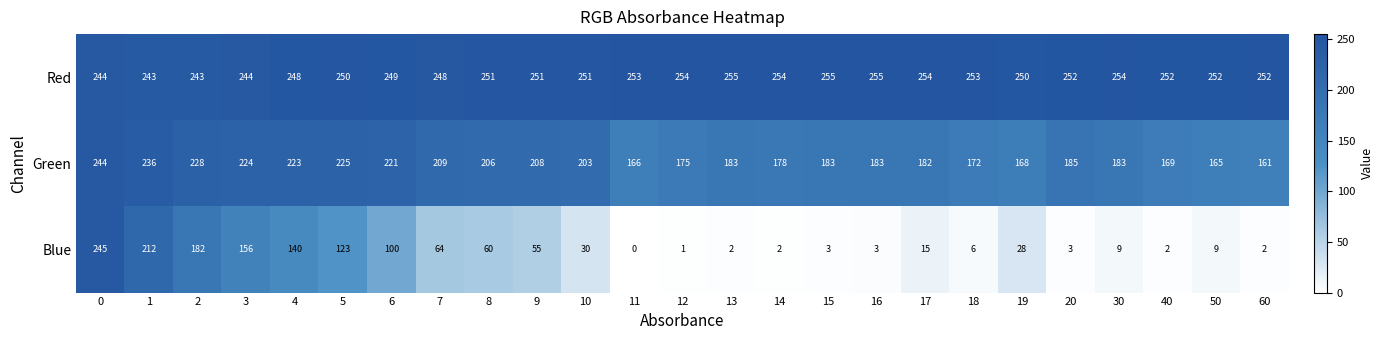

What is the average value of the Blue series?

58